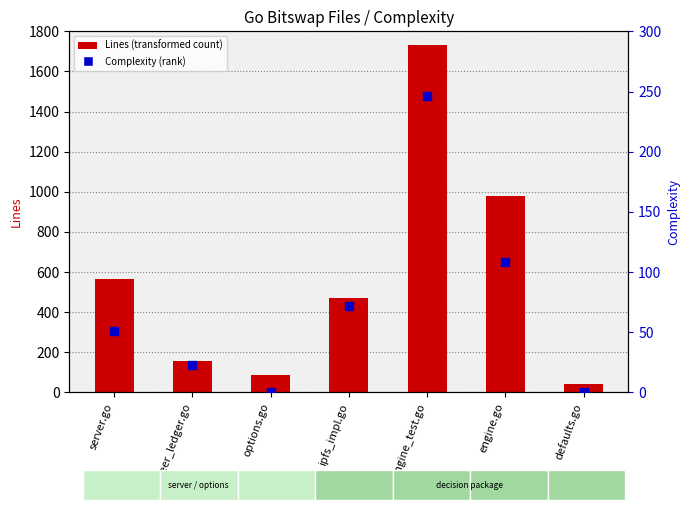

Which has a higher value, engine_test.go or peer_ledger.go?

engine_test.go